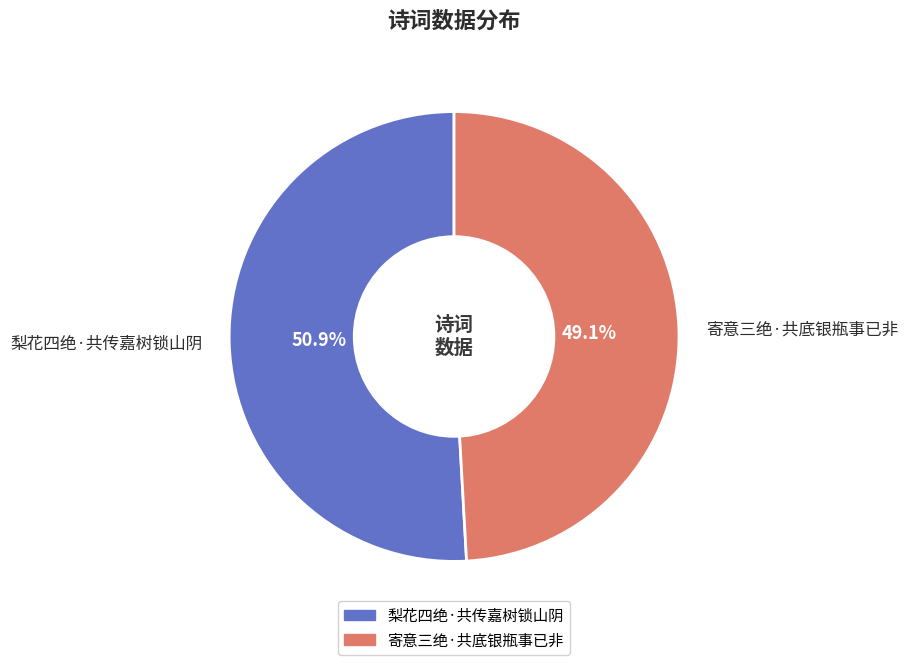

True or false: 寄意三绝·共底银瓶事已非 accounts for 49% of the total.

True